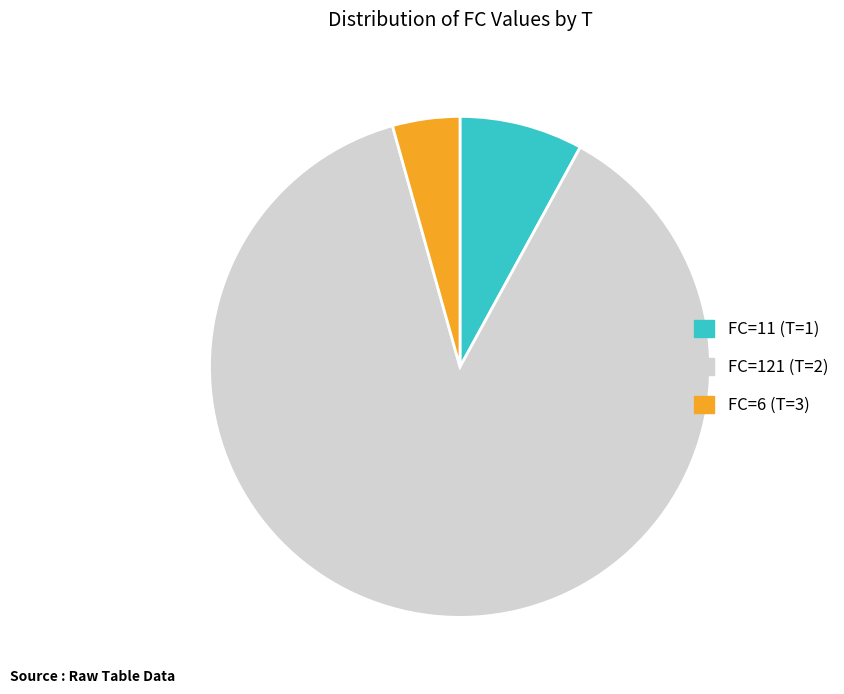

How many segments does this pie chart have?

3